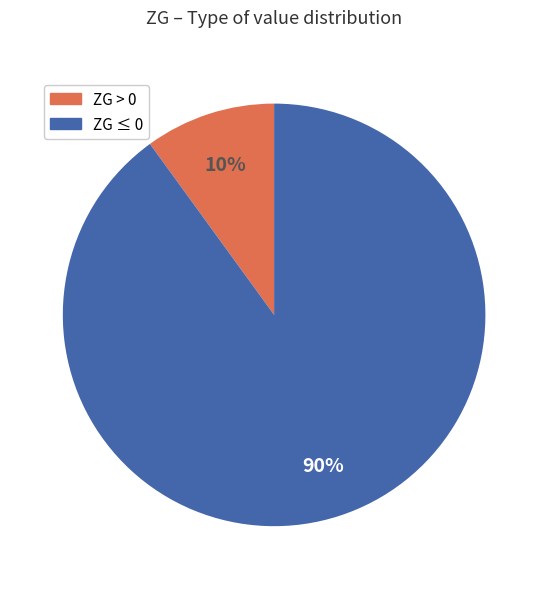

How many slices are in this pie chart?

2